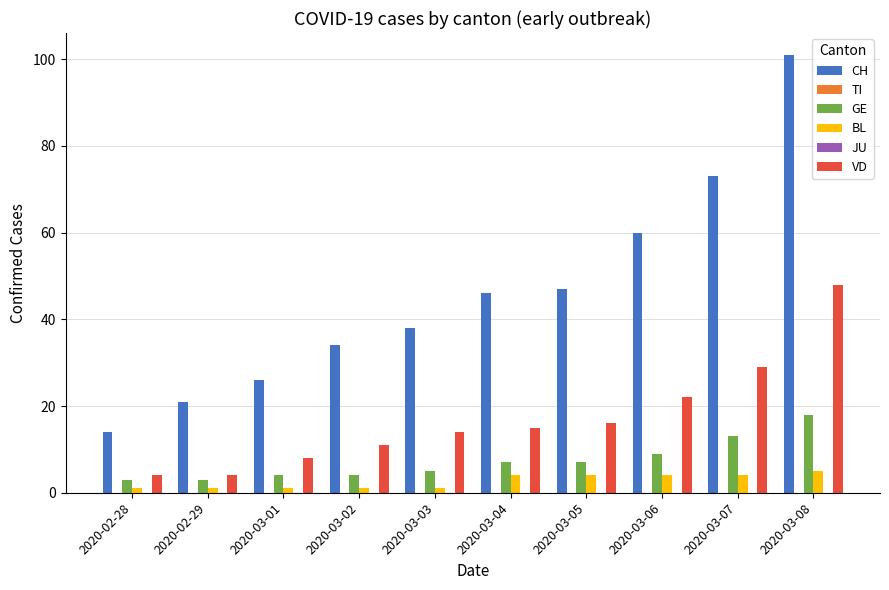

At which category is the sum across all series the highest?

2020-03-08